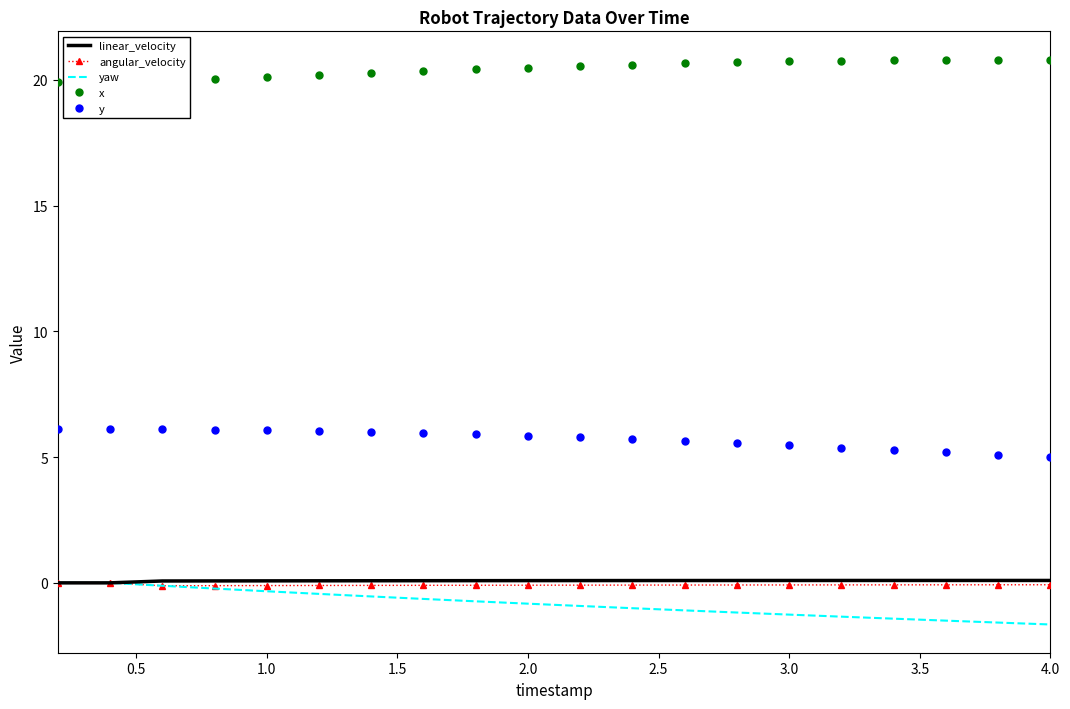

What is the value of the x point at the 12th from the left?

20.6